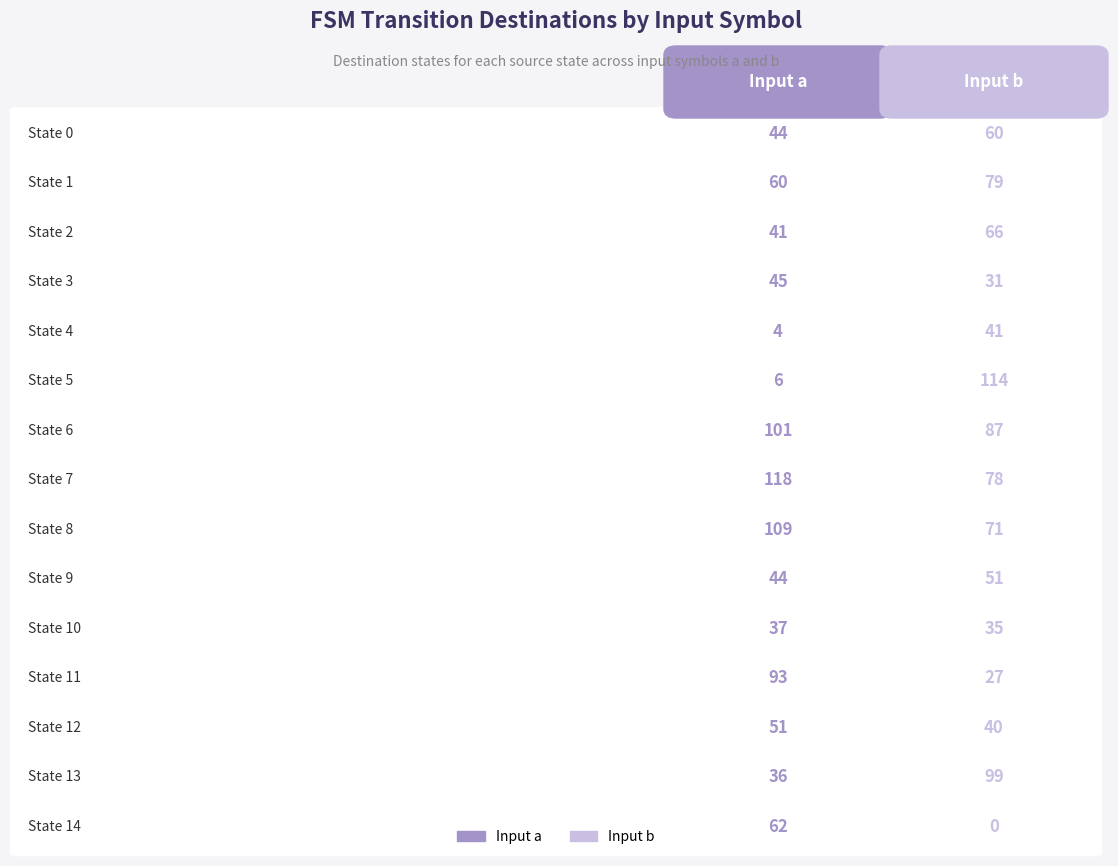

The value of input_symbol_b at State 1 is 79. True or false?

True